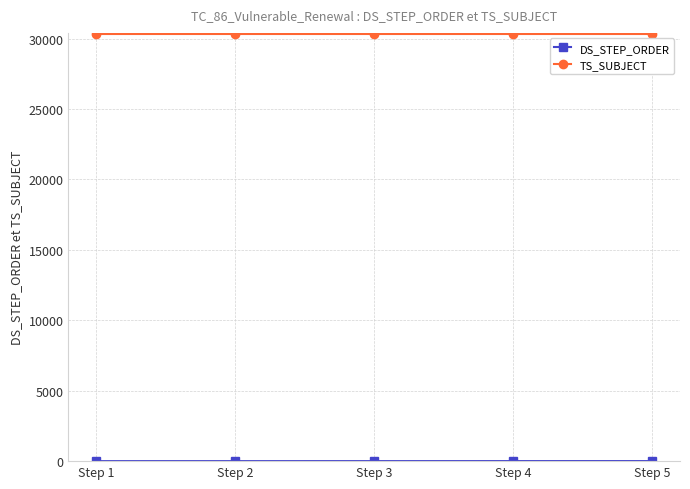

How many series are shown in this chart?

2